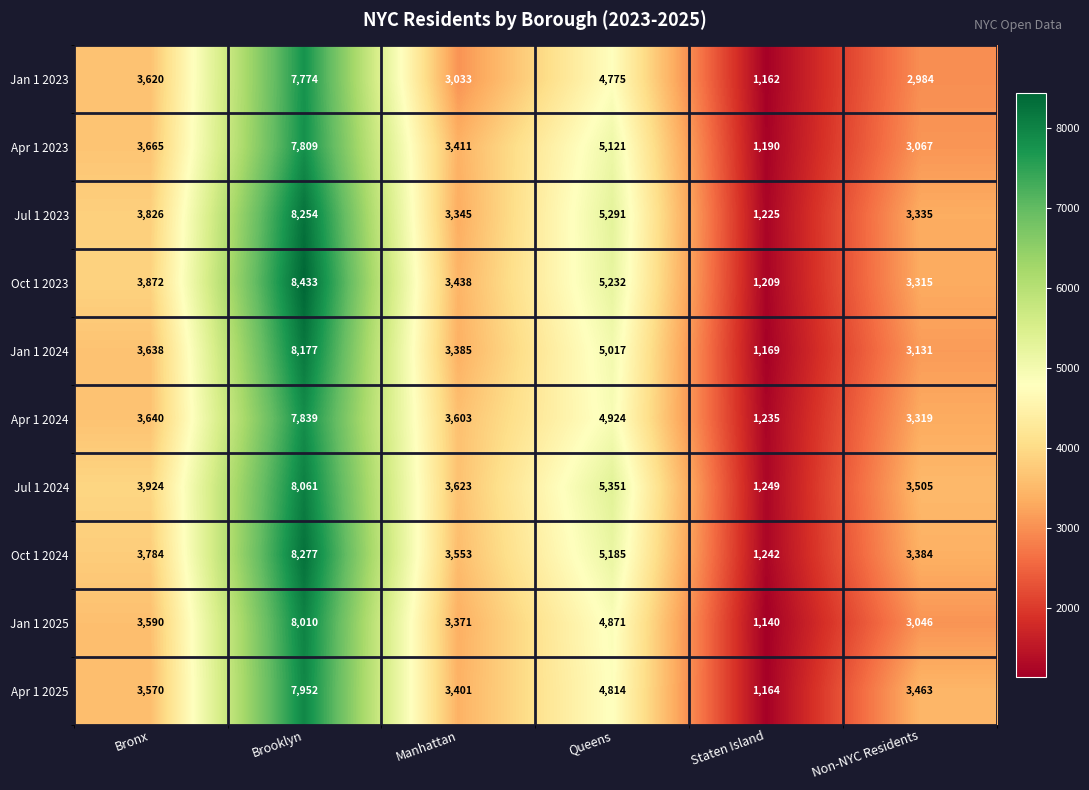

What is the difference between the Apr 1 2023 values at Non-NYC Residents and Brooklyn?

4742